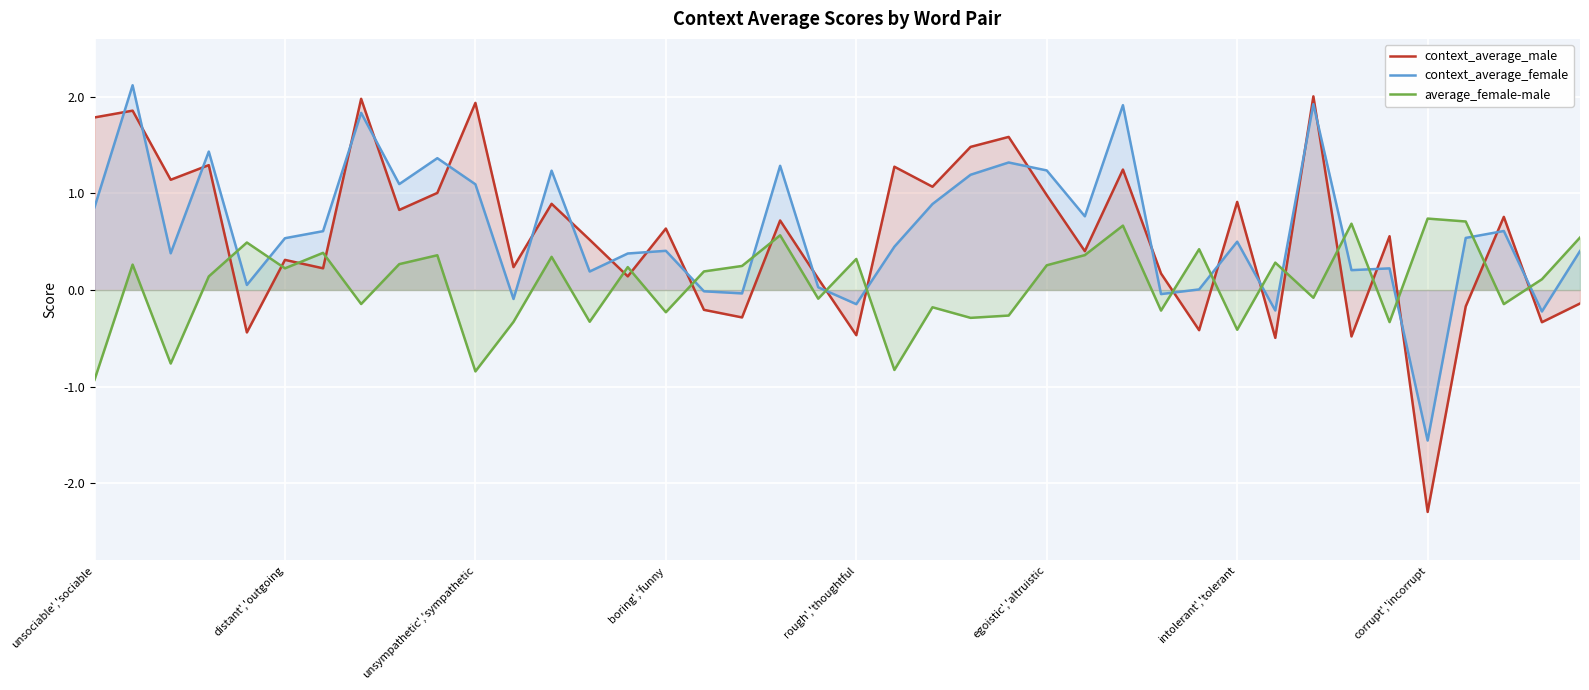

The value of average_female-male at rough','thoughtful is 0.5. True or false?

False